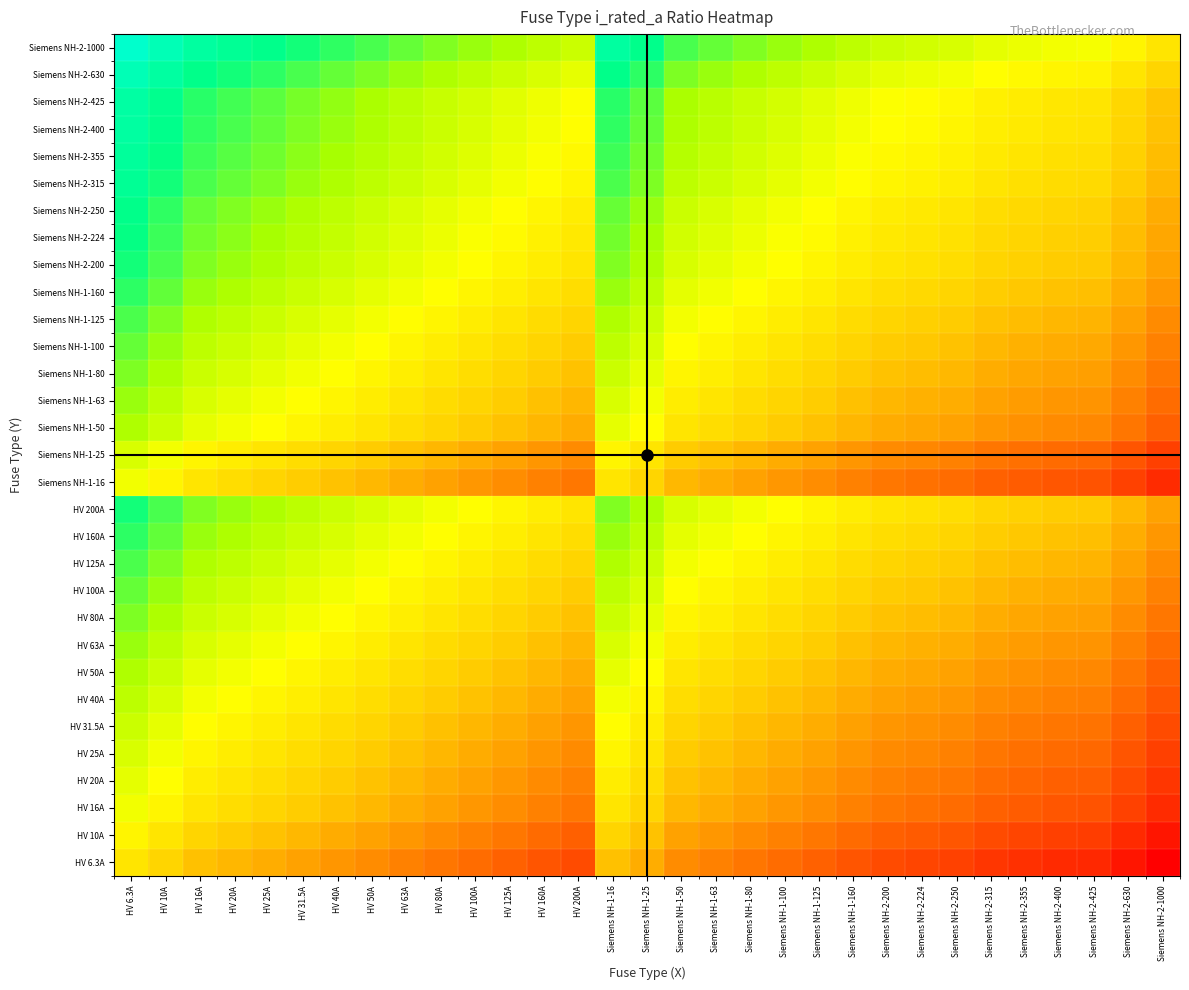

Reading right to left, list all the values displayed in this chart.

HV 6.3A: Siemens NH-2-1000=-2.2	Siemens NH-2-630=-2.0	Siemens NH-2-425=-1.8	Siemens NH-2-400=-1.8	Siemens NH-2-355=-1.8	Siemens NH-2-315=-1.7	Siemens NH-2-250=-1.6	Siemens NH-2-224=-1.6	Siemens NH-2-200=-1.5	Siemens NH-1-160=-1.4	Siemens NH-1-125=-1.3	Siemens NH-1-100=-1.2	Siemens NH-1-80=-1.1	Siemens NH-1-63=-1.0	Siemens NH-1-50=-0.9	Siemens NH-1-25=-0.6	Siemens NH-1-16=-0.4	HV 200A=-1.5	HV 160A=-1.4	HV 125A=-1.3	HV 100A=-1.2	HV 80A=-1.1	HV 63A=-1.0	HV 50A=-0.9	HV 40A=-0.8	HV 31.5A=-0.7	HV 25A=-0.6	HV 20A=-0.5	HV 16A=-0.4	HV 10A=-0.2	HV 6.3A=0.0
HV 10A: Siemens NH-2-1000=-2.0	Siemens NH-2-630=-1.8	Siemens NH-2-425=-1.6	Siemens NH-2-400=-1.6	Siemens NH-2-355=-1.6	Siemens NH-2-315=-1.5	Siemens NH-2-250=-1.4	Siemens NH-2-224=-1.4	Siemens NH-2-200=-1.3	Siemens NH-1-160=-1.2	Siemens NH-1-125=-1.1	Siemens NH-1-100=-1.0	Siemens NH-1-80=-0.9	Siemens NH-1-63=-0.8	Siemens NH-1-50=-0.7	Siemens NH-1-25=-0.4	Siemens NH-1-16=-0.2	HV 200A=-1.3	HV 160A=-1.2	HV 125A=-1.1	HV 100A=-1.0	HV 80A=-0.9	HV 63A=-0.8	HV 50A=-0.7	HV 40A=-0.6	HV 31.5A=-0.5	HV 25A=-0.4	HV 20A=-0.3	HV 16A=-0.2	HV 10A=0.0	HV 6.3A=0.2
HV 16A: Siemens NH-2-1000=-1.8	Siemens NH-2-630=-1.6	Siemens NH-2-425=-1.4	Siemens NH-2-400=-1.4	Siemens NH-2-355=-1.3	Siemens NH-2-315=-1.3	Siemens NH-2-250=-1.2	Siemens NH-2-224=-1.1	Siemens NH-2-200=-1.1	Siemens NH-1-160=-1.0	Siemens NH-1-125=-0.9	Siemens NH-1-100=-0.8	Siemens NH-1-80=-0.7	Siemens NH-1-63=-0.6	Siemens NH-1-50=-0.5	Siemens NH-1-25=-0.2	Siemens NH-1-16=0.0	HV 200A=-1.1	HV 160A=-1.0	HV 125A=-0.9	HV 100A=-0.8	HV 80A=-0.7	HV 63A=-0.6	HV 50A=-0.5	HV 40A=-0.4	HV 31.5A=-0.3	HV 25A=-0.2	HV 20A=-0.1	HV 16A=0.0	HV 10A=0.2	HV 6.3A=0.4
HV 20A: Siemens NH-2-1000=-1.7	Siemens NH-2-630=-1.5	Siemens NH-2-425=-1.3	Siemens NH-2-400=-1.3	Siemens NH-2-355=-1.2	Siemens NH-2-315=-1.2	Siemens NH-2-250=-1.1	Siemens NH-2-224=-1.0	Siemens NH-2-200=-1.0	Siemens NH-1-160=-0.9	Siemens NH-1-125=-0.8	Siemens NH-1-100=-0.7	Siemens NH-1-80=-0.6	Siemens NH-1-63=-0.5	Siemens NH-1-50=-0.4	Siemens NH-1-25=-0.1	Siemens NH-1-16=0.1	HV 200A=-1.0	HV 160A=-0.9	HV 125A=-0.8	HV 100A=-0.7	HV 80A=-0.6	HV 63A=-0.5	HV 50A=-0.4	HV 40A=-0.3	HV 31.5A=-0.2	HV 25A=-0.1	HV 20A=0.0	HV 16A=0.1	HV 10A=0.3	HV 6.3A=0.5
HV 25A: Siemens NH-2-1000=-1.6	Siemens NH-2-630=-1.4	Siemens NH-2-425=-1.2	Siemens NH-2-400=-1.2	Siemens NH-2-355=-1.2	Siemens NH-2-315=-1.1	Siemens NH-2-250=-1.0	Siemens NH-2-224=-1.0	Siemens NH-2-200=-0.9	Siemens NH-1-160=-0.8	Siemens NH-1-125=-0.7	Siemens NH-1-100=-0.6	Siemens NH-1-80=-0.5	Siemens NH-1-63=-0.4	Siemens NH-1-50=-0.3	Siemens NH-1-25=0.0	Siemens NH-1-16=0.2	HV 200A=-0.9	HV 160A=-0.8	HV 125A=-0.7	HV 100A=-0.6	HV 80A=-0.5	HV 63A=-0.4	HV 50A=-0.3	HV 40A=-0.2	HV 31.5A=-0.1	HV 25A=0.0	HV 20A=0.1	HV 16A=0.2	HV 10A=0.4	HV 6.3A=0.6
HV 31.5A: Siemens NH-2-1000=-1.5	Siemens NH-2-630=-1.3	Siemens NH-2-425=-1.1	Siemens NH-2-400=-1.1	Siemens NH-2-355=-1.1	Siemens NH-2-315=-1.0	Siemens NH-2-250=-0.9	Siemens NH-2-224=-0.9	Siemens NH-2-200=-0.8	Siemens NH-1-160=-0.7	Siemens NH-1-125=-0.6	Siemens NH-1-100=-0.5	Siemens NH-1-80=-0.4	Siemens NH-1-63=-0.3	Siemens NH-1-50=-0.2	Siemens NH-1-25=0.1	Siemens NH-1-16=0.3	HV 200A=-0.8	HV 160A=-0.7	HV 125A=-0.6	HV 100A=-0.5	HV 80A=-0.4	HV 63A=-0.3	HV 50A=-0.2	HV 40A=-0.1	HV 31.5A=0.0	HV 25A=0.1	HV 20A=0.2	HV 16A=0.3	HV 10A=0.5	HV 6.3A=0.7
HV 40A: Siemens NH-2-1000=-1.4	Siemens NH-2-630=-1.2	Siemens NH-2-425=-1.0	Siemens NH-2-400=-1.0	Siemens NH-2-355=-0.9	Siemens NH-2-315=-0.9	Siemens NH-2-250=-0.8	Siemens NH-2-224=-0.7	Siemens NH-2-200=-0.7	Siemens NH-1-160=-0.6	Siemens NH-1-125=-0.5	Siemens NH-1-100=-0.4	Siemens NH-1-80=-0.3	Siemens NH-1-63=-0.2	Siemens NH-1-50=-0.1	Siemens NH-1-25=0.2	Siemens NH-1-16=0.4	HV 200A=-0.7	HV 160A=-0.6	HV 125A=-0.5	HV 100A=-0.4	HV 80A=-0.3	HV 63A=-0.2	HV 50A=-0.1	HV 40A=0.0	HV 31.5A=0.1	HV 25A=0.2	HV 20A=0.3	HV 16A=0.4	HV 10A=0.6	HV 6.3A=0.8
HV 50A: Siemens NH-2-1000=-1.3	Siemens NH-2-630=-1.1	Siemens NH-2-425=-0.9	Siemens NH-2-400=-0.9	Siemens NH-2-355=-0.9	Siemens NH-2-315=-0.8	Siemens NH-2-250=-0.7	Siemens NH-2-224=-0.7	Siemens NH-2-200=-0.6	Siemens NH-1-160=-0.5	Siemens NH-1-125=-0.4	Siemens NH-1-100=-0.3	Siemens NH-1-80=-0.2	Siemens NH-1-63=-0.1	Siemens NH-1-50=0.0	Siemens NH-1-25=0.3	Siemens NH-1-16=0.5	HV 200A=-0.6	HV 160A=-0.5	HV 125A=-0.4	HV 100A=-0.3	HV 80A=-0.2	HV 63A=-0.1	HV 50A=0.0	HV 40A=0.1	HV 31.5A=0.2	HV 25A=0.3	HV 20A=0.4	HV 16A=0.5	HV 10A=0.7	HV 6.3A=0.9
HV 63A: Siemens NH-2-1000=-1.2	Siemens NH-2-630=-1.0	Siemens NH-2-425=-0.8	Siemens NH-2-400=-0.8	Siemens NH-2-355=-0.8	Siemens NH-2-315=-0.7	Siemens NH-2-250=-0.6	Siemens NH-2-224=-0.6	Siemens NH-2-200=-0.5	Siemens NH-1-160=-0.4	Siemens NH-1-125=-0.3	Siemens NH-1-100=-0.2	Siemens NH-1-80=-0.1	Siemens NH-1-63=0.0	Siemens NH-1-50=0.1	Siemens NH-1-25=0.4	Siemens NH-1-16=0.6	HV 200A=-0.5	HV 160A=-0.4	HV 125A=-0.3	HV 100A=-0.2	HV 80A=-0.1	HV 63A=0.0	HV 50A=0.1	HV 40A=0.2	HV 31.5A=0.3	HV 25A=0.4	HV 20A=0.5	HV 16A=0.6	HV 10A=0.8	HV 6.3A=1.0
HV 80A: Siemens NH-2-1000=-1.1	Siemens NH-2-630=-0.9	Siemens NH-2-425=-0.7	Siemens NH-2-400=-0.7	Siemens NH-2-355=-0.6	Siemens NH-2-315=-0.6	Siemens NH-2-250=-0.5	Siemens NH-2-224=-0.4	Siemens NH-2-200=-0.4	Siemens NH-1-160=-0.3	Siemens NH-1-125=-0.2	Siemens NH-1-100=-0.1	Siemens NH-1-80=0.0	Siemens NH-1-63=0.1	Siemens NH-1-50=0.2	Siemens NH-1-25=0.5	Siemens NH-1-16=0.7	HV 200A=-0.4	HV 160A=-0.3	HV 125A=-0.2	HV 100A=-0.1	HV 80A=0.0	HV 63A=0.1	HV 50A=0.2	HV 40A=0.3	HV 31.5A=0.4	HV 25A=0.5	HV 20A=0.6	HV 16A=0.7	HV 10A=0.9	HV 6.3A=1.1
HV 100A: Siemens NH-2-1000=-1.0	Siemens NH-2-630=-0.8	Siemens NH-2-425=-0.6	Siemens NH-2-400=-0.6	Siemens NH-2-355=-0.6	Siemens NH-2-315=-0.5	Siemens NH-2-250=-0.4	Siemens NH-2-224=-0.4	Siemens NH-2-200=-0.3	Siemens NH-1-160=-0.2	Siemens NH-1-125=-0.1	Siemens NH-1-100=0.0	Siemens NH-1-80=0.1	Siemens NH-1-63=0.2	Siemens NH-1-50=0.3	Siemens NH-1-25=0.6	Siemens NH-1-16=0.8	HV 200A=-0.3	HV 160A=-0.2	HV 125A=-0.1	HV 100A=0.0	HV 80A=0.1	HV 63A=0.2	HV 50A=0.3	HV 40A=0.4	HV 31.5A=0.5	HV 25A=0.6	HV 20A=0.7	HV 16A=0.8	HV 10A=1.0	HV 6.3A=1.2
HV 125A: Siemens NH-2-1000=-0.9	Siemens NH-2-630=-0.7	Siemens NH-2-425=-0.5	Siemens NH-2-400=-0.5	Siemens NH-2-355=-0.5	Siemens NH-2-315=-0.4	Siemens NH-2-250=-0.3	Siemens NH-2-224=-0.3	Siemens NH-2-200=-0.2	Siemens NH-1-160=-0.1	Siemens NH-1-125=0.0	Siemens NH-1-100=0.1	Siemens NH-1-80=0.2	Siemens NH-1-63=0.3	Siemens NH-1-50=0.4	Siemens NH-1-25=0.7	Siemens NH-1-16=0.9	HV 200A=-0.2	HV 160A=-0.1	HV 125A=0.0	HV 100A=0.1	HV 80A=0.2	HV 63A=0.3	HV 50A=0.4	HV 40A=0.5	HV 31.5A=0.6	HV 25A=0.7	HV 20A=0.8	HV 16A=0.9	HV 10A=1.1	HV 6.3A=1.3
HV 160A: Siemens NH-2-1000=-0.8	Siemens NH-2-630=-0.6	Siemens NH-2-425=-0.4	Siemens NH-2-400=-0.4	Siemens NH-2-355=-0.3	Siemens NH-2-315=-0.3	Siemens NH-2-250=-0.2	Siemens NH-2-224=-0.1	Siemens NH-2-200=-0.1	Siemens NH-1-160=0.0	Siemens NH-1-125=0.1	Siemens NH-1-100=0.2	Siemens NH-1-80=0.3	Siemens NH-1-63=0.4	Siemens NH-1-50=0.5	Siemens NH-1-25=0.8	Siemens NH-1-16=1.0	HV 200A=-0.1	HV 160A=0.0	HV 125A=0.1	HV 100A=0.2	HV 80A=0.3	HV 63A=0.4	HV 50A=0.5	HV 40A=0.6	HV 31.5A=0.7	HV 25A=0.8	HV 20A=0.9	HV 16A=1.0	HV 10A=1.2	HV 6.3A=1.4
HV 200A: Siemens NH-2-1000=-0.7	Siemens NH-2-630=-0.5	Siemens NH-2-425=-0.3	Siemens NH-2-400=-0.3	Siemens NH-2-355=-0.2	Siemens NH-2-315=-0.2	Siemens NH-2-250=-0.1	Siemens NH-2-224=-0.0	Siemens NH-2-200=0.0	Siemens NH-1-160=0.1	Siemens NH-1-125=0.2	Siemens NH-1-100=0.3	Siemens NH-1-80=0.4	Siemens NH-1-63=0.5	Siemens NH-1-50=0.6	Siemens NH-1-25=0.9	Siemens NH-1-16=1.1	HV 200A=0.0	HV 160A=0.1	HV 125A=0.2	HV 100A=0.3	HV 80A=0.4	HV 63A=0.5	HV 50A=0.6	HV 40A=0.7	HV 31.5A=0.8	HV 25A=0.9	HV 20A=1.0	HV 16A=1.1	HV 10A=1.3	HV 6.3A=1.5
Siemens NH-1-16: Siemens NH-2-1000=-1.8	Siemens NH-2-630=-1.6	Siemens NH-2-425=-1.4	Siemens NH-2-400=-1.4	Siemens NH-2-355=-1.3	Siemens NH-2-315=-1.3	Siemens NH-2-250=-1.2	Siemens NH-2-224=-1.1	Siemens NH-2-200=-1.1	Siemens NH-1-160=-1.0	Siemens NH-1-125=-0.9	Siemens NH-1-100=-0.8	Siemens NH-1-80=-0.7	Siemens NH-1-63=-0.6	Siemens NH-1-50=-0.5	Siemens NH-1-25=-0.2	Siemens NH-1-16=0.0	HV 200A=-1.1	HV 160A=-1.0	HV 125A=-0.9	HV 100A=-0.8	HV 80A=-0.7	HV 63A=-0.6	HV 50A=-0.5	HV 40A=-0.4	HV 31.5A=-0.3	HV 25A=-0.2	HV 20A=-0.1	HV 16A=0.0	HV 10A=0.2	HV 6.3A=0.4
Siemens NH-1-25: Siemens NH-2-1000=-1.6	Siemens NH-2-630=-1.4	Siemens NH-2-425=-1.2	Siemens NH-2-400=-1.2	Siemens NH-2-355=-1.2	Siemens NH-2-315=-1.1	Siemens NH-2-250=-1.0	Siemens NH-2-224=-1.0	Siemens NH-2-200=-0.9	Siemens NH-1-160=-0.8	Siemens NH-1-125=-0.7	Siemens NH-1-100=-0.6	Siemens NH-1-80=-0.5	Siemens NH-1-63=-0.4	Siemens NH-1-50=-0.3	Siemens NH-1-25=0.0	Siemens NH-1-16=0.2	HV 200A=-0.9	HV 160A=-0.8	HV 125A=-0.7	HV 100A=-0.6	HV 80A=-0.5	HV 63A=-0.4	HV 50A=-0.3	HV 40A=-0.2	HV 31.5A=-0.1	HV 25A=0.0	HV 20A=0.1	HV 16A=0.2	HV 10A=0.4	HV 6.3A=0.6
Siemens NH-1-50: Siemens NH-2-1000=-1.3	Siemens NH-2-630=-1.1	Siemens NH-2-425=-0.9	Siemens NH-2-400=-0.9	Siemens NH-2-355=-0.9	Siemens NH-2-315=-0.8	Siemens NH-2-250=-0.7	Siemens NH-2-224=-0.7	Siemens NH-2-200=-0.6	Siemens NH-1-160=-0.5	Siemens NH-1-125=-0.4	Siemens NH-1-100=-0.3	Siemens NH-1-80=-0.2	Siemens NH-1-63=-0.1	Siemens NH-1-50=0.0	Siemens NH-1-25=0.3	Siemens NH-1-16=0.5	HV 200A=-0.6	HV 160A=-0.5	HV 125A=-0.4	HV 100A=-0.3	HV 80A=-0.2	HV 63A=-0.1	HV 50A=0.0	HV 40A=0.1	HV 31.5A=0.2	HV 25A=0.3	HV 20A=0.4	HV 16A=0.5	HV 10A=0.7	HV 6.3A=0.9
Siemens NH-1-63: Siemens NH-2-1000=-1.2	Siemens NH-2-630=-1.0	Siemens NH-2-425=-0.8	Siemens NH-2-400=-0.8	Siemens NH-2-355=-0.8	Siemens NH-2-315=-0.7	Siemens NH-2-250=-0.6	Siemens NH-2-224=-0.6	Siemens NH-2-200=-0.5	Siemens NH-1-160=-0.4	Siemens NH-1-125=-0.3	Siemens NH-1-100=-0.2	Siemens NH-1-80=-0.1	Siemens NH-1-63=0.0	Siemens NH-1-50=0.1	Siemens NH-1-25=0.4	Siemens NH-1-16=0.6	HV 200A=-0.5	HV 160A=-0.4	HV 125A=-0.3	HV 100A=-0.2	HV 80A=-0.1	HV 63A=0.0	HV 50A=0.1	HV 40A=0.2	HV 31.5A=0.3	HV 25A=0.4	HV 20A=0.5	HV 16A=0.6	HV 10A=0.8	HV 6.3A=1.0
Siemens NH-1-80: Siemens NH-2-1000=-1.1	Siemens NH-2-630=-0.9	Siemens NH-2-425=-0.7	Siemens NH-2-400=-0.7	Siemens NH-2-355=-0.6	Siemens NH-2-315=-0.6	Siemens NH-2-250=-0.5	Siemens NH-2-224=-0.4	Siemens NH-2-200=-0.4	Siemens NH-1-160=-0.3	Siemens NH-1-125=-0.2	Siemens NH-1-100=-0.1	Siemens NH-1-80=0.0	Siemens NH-1-63=0.1	Siemens NH-1-50=0.2	Siemens NH-1-25=0.5	Siemens NH-1-16=0.7	HV 200A=-0.4	HV 160A=-0.3	HV 125A=-0.2	HV 100A=-0.1	HV 80A=0.0	HV 63A=0.1	HV 50A=0.2	HV 40A=0.3	HV 31.5A=0.4	HV 25A=0.5	HV 20A=0.6	HV 16A=0.7	HV 10A=0.9	HV 6.3A=1.1
Siemens NH-1-100: Siemens NH-2-1000=-1.0	Siemens NH-2-630=-0.8	Siemens NH-2-425=-0.6	Siemens NH-2-400=-0.6	Siemens NH-2-355=-0.6	Siemens NH-2-315=-0.5	Siemens NH-2-250=-0.4	Siemens NH-2-224=-0.4	Siemens NH-2-200=-0.3	Siemens NH-1-160=-0.2	Siemens NH-1-125=-0.1	Siemens NH-1-100=0.0	Siemens NH-1-80=0.1	Siemens NH-1-63=0.2	Siemens NH-1-50=0.3	Siemens NH-1-25=0.6	Siemens NH-1-16=0.8	HV 200A=-0.3	HV 160A=-0.2	HV 125A=-0.1	HV 100A=0.0	HV 80A=0.1	HV 63A=0.2	HV 50A=0.3	HV 40A=0.4	HV 31.5A=0.5	HV 25A=0.6	HV 20A=0.7	HV 16A=0.8	HV 10A=1.0	HV 6.3A=1.2
Siemens NH-1-125: Siemens NH-2-1000=-0.9	Siemens NH-2-630=-0.7	Siemens NH-2-425=-0.5	Siemens NH-2-400=-0.5	Siemens NH-2-355=-0.5	Siemens NH-2-315=-0.4	Siemens NH-2-250=-0.3	Siemens NH-2-224=-0.3	Siemens NH-2-200=-0.2	Siemens NH-1-160=-0.1	Siemens NH-1-125=0.0	Siemens NH-1-100=0.1	Siemens NH-1-80=0.2	Siemens NH-1-63=0.3	Siemens NH-1-50=0.4	Siemens NH-1-25=0.7	Siemens NH-1-16=0.9	HV 200A=-0.2	HV 160A=-0.1	HV 125A=0.0	HV 100A=0.1	HV 80A=0.2	HV 63A=0.3	HV 50A=0.4	HV 40A=0.5	HV 31.5A=0.6	HV 25A=0.7	HV 20A=0.8	HV 16A=0.9	HV 10A=1.1	HV 6.3A=1.3
Siemens NH-1-160: Siemens NH-2-1000=-0.8	Siemens NH-2-630=-0.6	Siemens NH-2-425=-0.4	Siemens NH-2-400=-0.4	Siemens NH-2-355=-0.3	Siemens NH-2-315=-0.3	Siemens NH-2-250=-0.2	Siemens NH-2-224=-0.1	Siemens NH-2-200=-0.1	Siemens NH-1-160=0.0	Siemens NH-1-125=0.1	Siemens NH-1-100=0.2	Siemens NH-1-80=0.3	Siemens NH-1-63=0.4	Siemens NH-1-50=0.5	Siemens NH-1-25=0.8	Siemens NH-1-16=1.0	HV 200A=-0.1	HV 160A=0.0	HV 125A=0.1	HV 100A=0.2	HV 80A=0.3	HV 63A=0.4	HV 50A=0.5	HV 40A=0.6	HV 31.5A=0.7	HV 25A=0.8	HV 20A=0.9	HV 16A=1.0	HV 10A=1.2	HV 6.3A=1.4
Siemens NH-2-200: Siemens NH-2-1000=-0.7	Siemens NH-2-630=-0.5	Siemens NH-2-425=-0.3	Siemens NH-2-400=-0.3	Siemens NH-2-355=-0.2	Siemens NH-2-315=-0.2	Siemens NH-2-250=-0.1	Siemens NH-2-224=-0.0	Siemens NH-2-200=0.0	Siemens NH-1-160=0.1	Siemens NH-1-125=0.2	Siemens NH-1-100=0.3	Siemens NH-1-80=0.4	Siemens NH-1-63=0.5	Siemens NH-1-50=0.6	Siemens NH-1-25=0.9	Siemens NH-1-16=1.1	HV 200A=0.0	HV 160A=0.1	HV 125A=0.2	HV 100A=0.3	HV 80A=0.4	HV 63A=0.5	HV 50A=0.6	HV 40A=0.7	HV 31.5A=0.8	HV 25A=0.9	HV 20A=1.0	HV 16A=1.1	HV 10A=1.3	HV 6.3A=1.5
Siemens NH-2-224: Siemens NH-2-1000=-0.6	Siemens NH-2-630=-0.4	Siemens NH-2-425=-0.3	Siemens NH-2-400=-0.3	Siemens NH-2-355=-0.2	Siemens NH-2-315=-0.1	Siemens NH-2-250=-0.0	Siemens NH-2-224=0.0	Siemens NH-2-200=0.0	Siemens NH-1-160=0.1	Siemens NH-1-125=0.3	Siemens NH-1-100=0.4	Siemens NH-1-80=0.4	Siemens NH-1-63=0.6	Siemens NH-1-50=0.7	Siemens NH-1-25=1.0	Siemens NH-1-16=1.1	HV 200A=0.0	HV 160A=0.1	HV 125A=0.3	HV 100A=0.4	HV 80A=0.4	HV 63A=0.6	HV 50A=0.7	HV 40A=0.7	HV 31.5A=0.9	HV 25A=1.0	HV 20A=1.0	HV 16A=1.1	HV 10A=1.4	HV 6.3A=1.6
Siemens NH-2-250: Siemens NH-2-1000=-0.6	Siemens NH-2-630=-0.4	Siemens NH-2-425=-0.2	Siemens NH-2-400=-0.2	Siemens NH-2-355=-0.2	Siemens NH-2-315=-0.1	Siemens NH-2-250=0.0	Siemens NH-2-224=0.0	Siemens NH-2-200=0.1	Siemens NH-1-160=0.2	Siemens NH-1-125=0.3	Siemens NH-1-100=0.4	Siemens NH-1-80=0.5	Siemens NH-1-63=0.6	Siemens NH-1-50=0.7	Siemens NH-1-25=1.0	Siemens NH-1-16=1.2	HV 200A=0.1	HV 160A=0.2	HV 125A=0.3	HV 100A=0.4	HV 80A=0.5	HV 63A=0.6	HV 50A=0.7	HV 40A=0.8	HV 31.5A=0.9	HV 25A=1.0	HV 20A=1.1	HV 16A=1.2	HV 10A=1.4	HV 6.3A=1.6
Siemens NH-2-315: Siemens NH-2-1000=-0.5	Siemens NH-2-630=-0.3	Siemens NH-2-425=-0.1	Siemens NH-2-400=-0.1	Siemens NH-2-355=-0.1	Siemens NH-2-315=0.0	Siemens NH-2-250=0.1	Siemens NH-2-224=0.1	Siemens NH-2-200=0.2	Siemens NH-1-160=0.3	Siemens NH-1-125=0.4	Siemens NH-1-100=0.5	Siemens NH-1-80=0.6	Siemens NH-1-63=0.7	Siemens NH-1-50=0.8	Siemens NH-1-25=1.1	Siemens NH-1-16=1.3	HV 200A=0.2	HV 160A=0.3	HV 125A=0.4	HV 100A=0.5	HV 80A=0.6	HV 63A=0.7	HV 50A=0.8	HV 40A=0.9	HV 31.5A=1.0	HV 25A=1.1	HV 20A=1.2	HV 16A=1.3	HV 10A=1.5	HV 6.3A=1.7
Siemens NH-2-355: Siemens NH-2-1000=-0.4	Siemens NH-2-630=-0.2	Siemens NH-2-425=-0.1	Siemens NH-2-400=-0.1	Siemens NH-2-355=0.0	Siemens NH-2-315=0.1	Siemens NH-2-250=0.2	Siemens NH-2-224=0.2	Siemens NH-2-200=0.2	Siemens NH-1-160=0.3	Siemens NH-1-125=0.5	Siemens NH-1-100=0.6	Siemens NH-1-80=0.6	Siemens NH-1-63=0.8	Siemens NH-1-50=0.9	Siemens NH-1-25=1.2	Siemens NH-1-16=1.3	HV 200A=0.2	HV 160A=0.3	HV 125A=0.5	HV 100A=0.6	HV 80A=0.6	HV 63A=0.8	HV 50A=0.9	HV 40A=0.9	HV 31.5A=1.1	HV 25A=1.2	HV 20A=1.2	HV 16A=1.3	HV 10A=1.6	HV 6.3A=1.8
Siemens NH-2-400: Siemens NH-2-1000=-0.4	Siemens NH-2-630=-0.2	Siemens NH-2-425=-0.0	Siemens NH-2-400=0.0	Siemens NH-2-355=0.1	Siemens NH-2-315=0.1	Siemens NH-2-250=0.2	Siemens NH-2-224=0.3	Siemens NH-2-200=0.3	Siemens NH-1-160=0.4	Siemens NH-1-125=0.5	Siemens NH-1-100=0.6	Siemens NH-1-80=0.7	Siemens NH-1-63=0.8	Siemens NH-1-50=0.9	Siemens NH-1-25=1.2	Siemens NH-1-16=1.4	HV 200A=0.3	HV 160A=0.4	HV 125A=0.5	HV 100A=0.6	HV 80A=0.7	HV 63A=0.8	HV 50A=0.9	HV 40A=1.0	HV 31.5A=1.1	HV 25A=1.2	HV 20A=1.3	HV 16A=1.4	HV 10A=1.6	HV 6.3A=1.8
Siemens NH-2-425: Siemens NH-2-1000=-0.4	Siemens NH-2-630=-0.2	Siemens NH-2-425=0.0	Siemens NH-2-400=0.0	Siemens NH-2-355=0.1	Siemens NH-2-315=0.1	Siemens NH-2-250=0.2	Siemens NH-2-224=0.3	Siemens NH-2-200=0.3	Siemens NH-1-160=0.4	Siemens NH-1-125=0.5	Siemens NH-1-100=0.6	Siemens NH-1-80=0.7	Siemens NH-1-63=0.8	Siemens NH-1-50=0.9	Siemens NH-1-25=1.2	Siemens NH-1-16=1.4	HV 200A=0.3	HV 160A=0.4	HV 125A=0.5	HV 100A=0.6	HV 80A=0.7	HV 63A=0.8	HV 50A=0.9	HV 40A=1.0	HV 31.5A=1.1	HV 25A=1.2	HV 20A=1.3	HV 16A=1.4	HV 10A=1.6	HV 6.3A=1.8
Siemens NH-2-630: Siemens NH-2-1000=-0.2	Siemens NH-2-630=0.0	Siemens NH-2-425=0.2	Siemens NH-2-400=0.2	Siemens NH-2-355=0.2	Siemens NH-2-315=0.3	Siemens NH-2-250=0.4	Siemens NH-2-224=0.4	Siemens NH-2-200=0.5	Siemens NH-1-160=0.6	Siemens NH-1-125=0.7	Siemens NH-1-100=0.8	Siemens NH-1-80=0.9	Siemens NH-1-63=1.0	Siemens NH-1-50=1.1	Siemens NH-1-25=1.4	Siemens NH-1-16=1.6	HV 200A=0.5	HV 160A=0.6	HV 125A=0.7	HV 100A=0.8	HV 80A=0.9	HV 63A=1.0	HV 50A=1.1	HV 40A=1.2	HV 31.5A=1.3	HV 25A=1.4	HV 20A=1.5	HV 16A=1.6	HV 10A=1.8	HV 6.3A=2.0
Siemens NH-2-1000: Siemens NH-2-1000=0.0	Siemens NH-2-630=0.2	Siemens NH-2-425=0.4	Siemens NH-2-400=0.4	Siemens NH-2-355=0.4	Siemens NH-2-315=0.5	Siemens NH-2-250=0.6	Siemens NH-2-224=0.6	Siemens NH-2-200=0.7	Siemens NH-1-160=0.8	Siemens NH-1-125=0.9	Siemens NH-1-100=1.0	Siemens NH-1-80=1.1	Siemens NH-1-63=1.2	Siemens NH-1-50=1.3	Siemens NH-1-25=1.6	Siemens NH-1-16=1.8	HV 200A=0.7	HV 160A=0.8	HV 125A=0.9	HV 100A=1.0	HV 80A=1.1	HV 63A=1.2	HV 50A=1.3	HV 40A=1.4	HV 31.5A=1.5	HV 25A=1.6	HV 20A=1.7	HV 16A=1.8	HV 10A=2.0	HV 6.3A=2.2